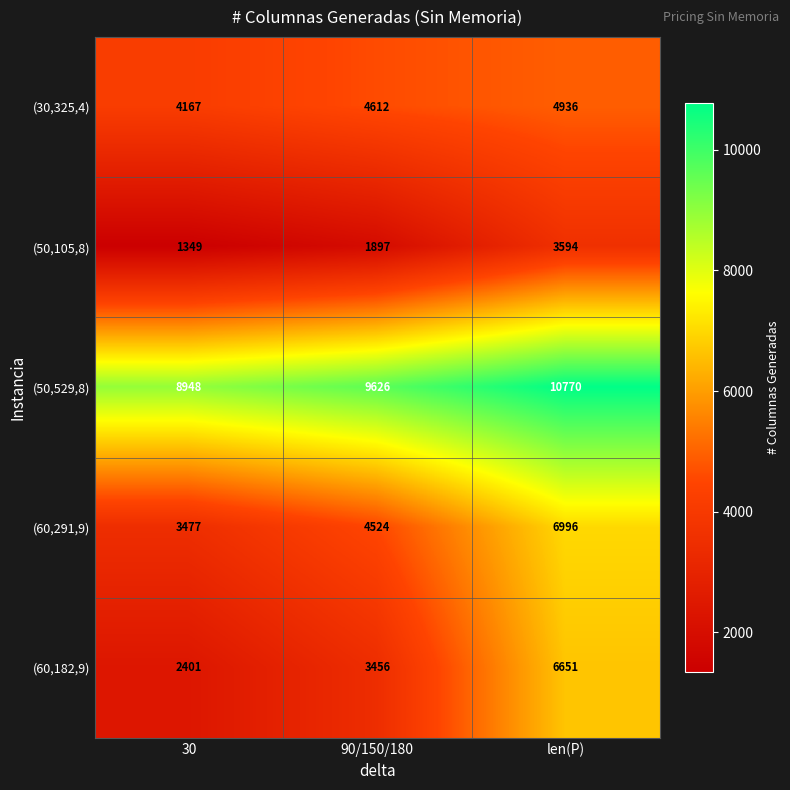

What is the difference between the (50,105,8) values at len(P) and 90/150/180?

1697